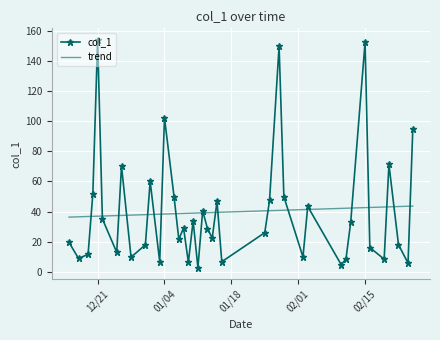

What is the highest value of the trend series?

43.7